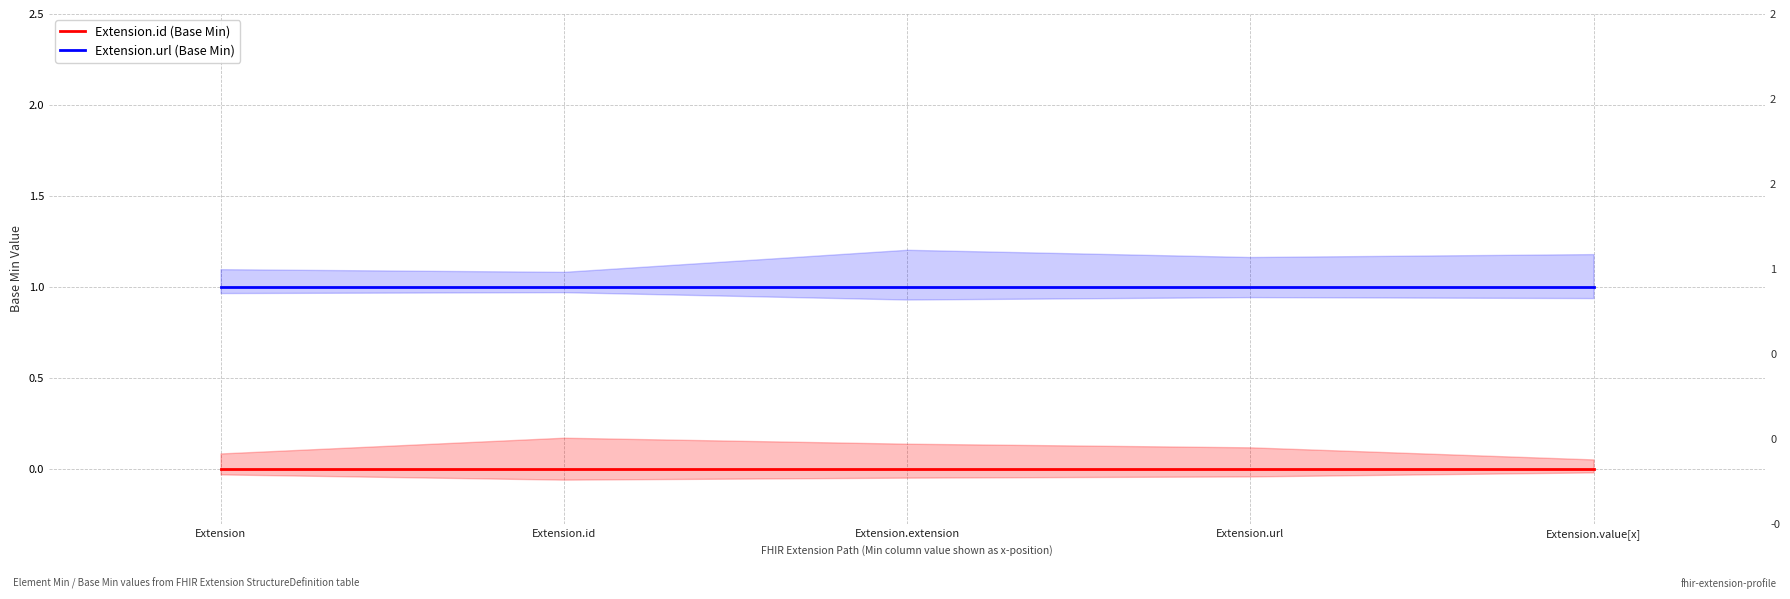

What position from the right is Extension.value[x]?

1